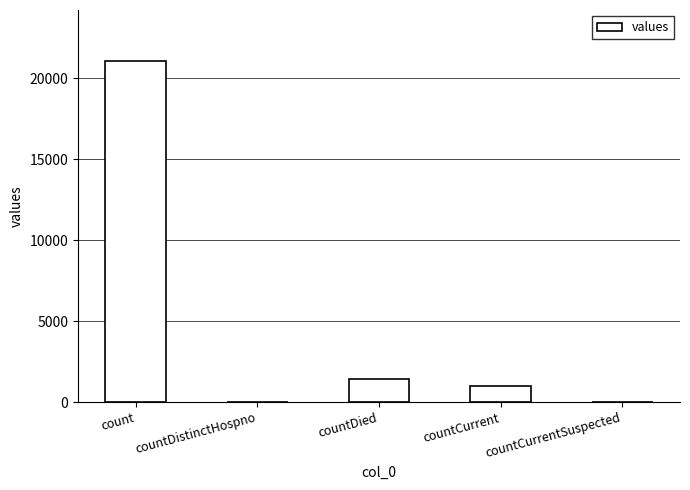

What is the sum of all values?

23461